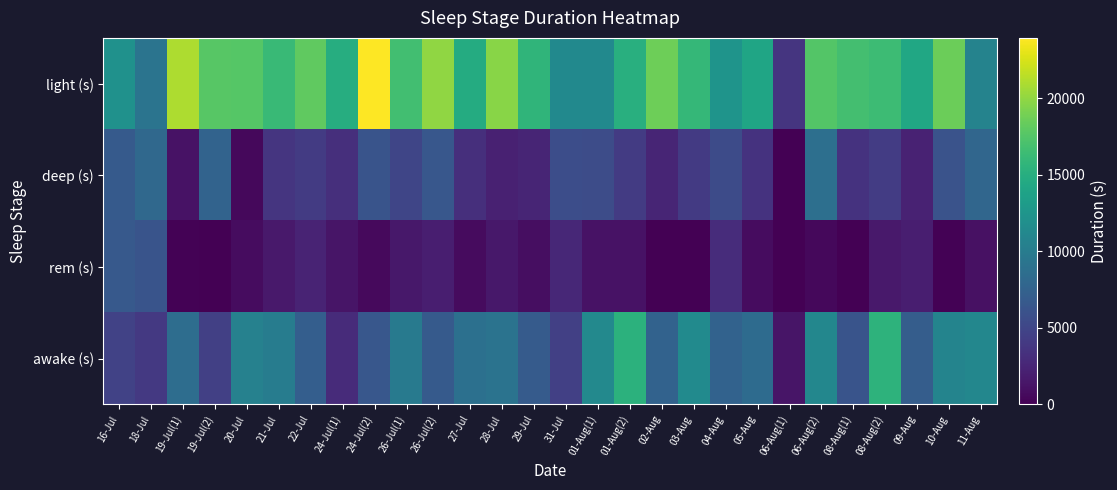

What is the spread (max minus min) of values at 18-Jul?

5220